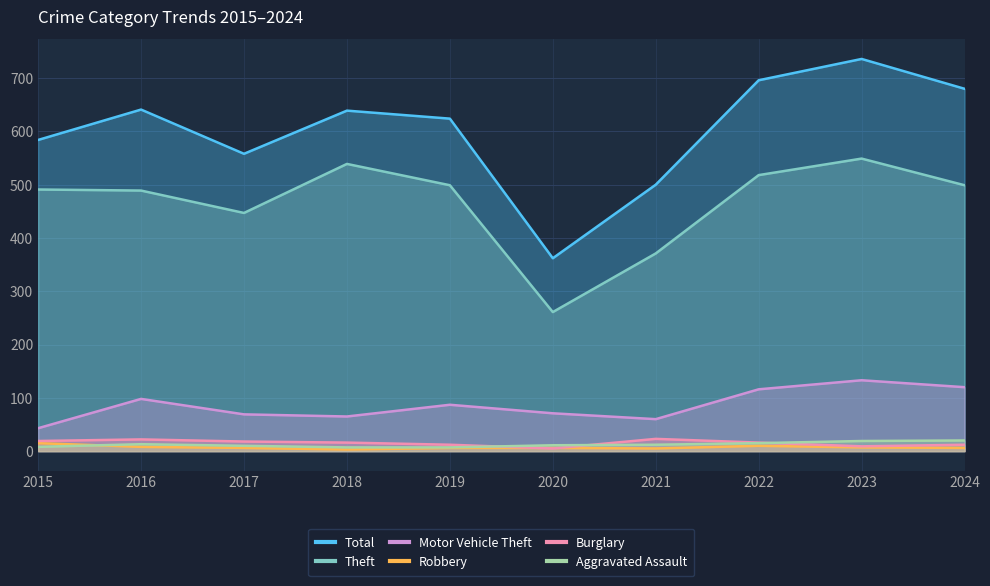

What is the difference between the highest and lowest values at 2016?

633